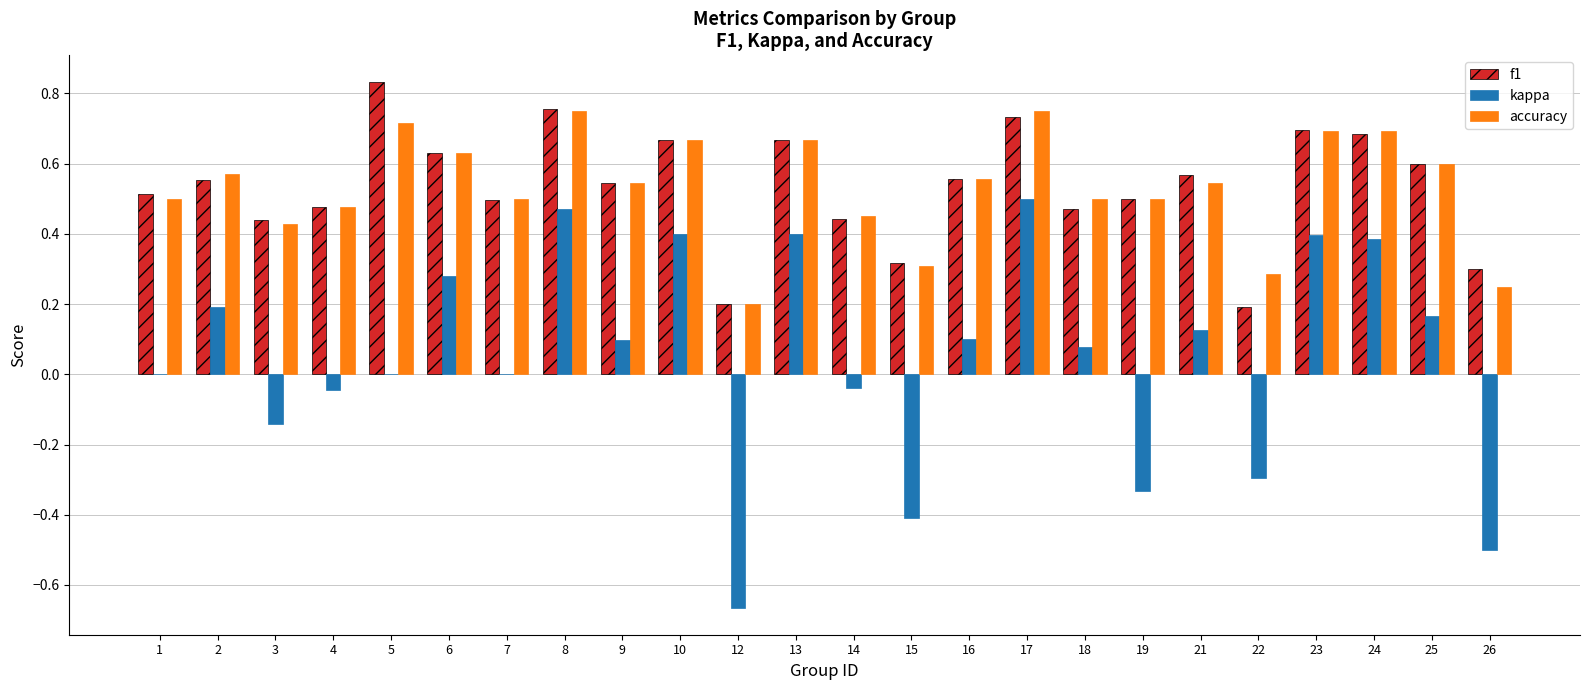

Is it true that accuracy equals 0.5 at 21?

True